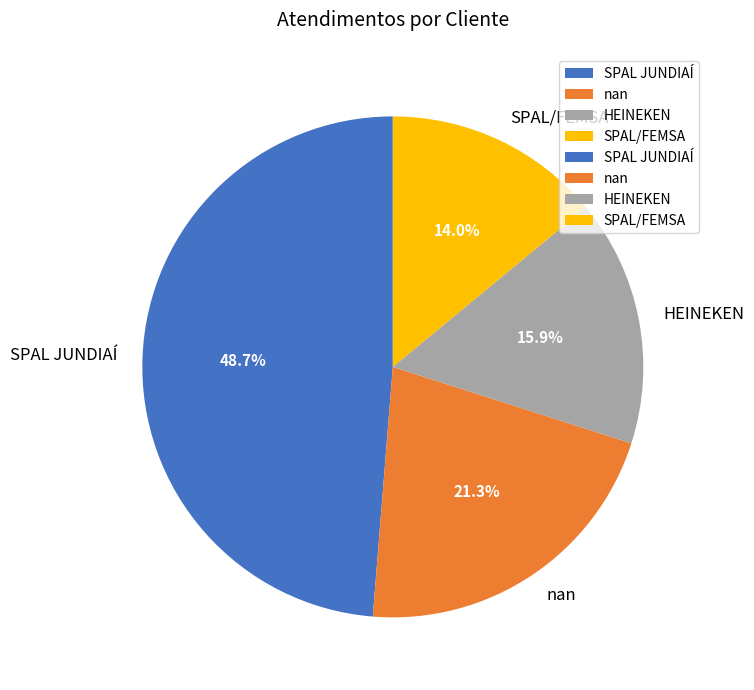

Is it true that SPAL JUNDIAÍ is 49% of the pie?

True